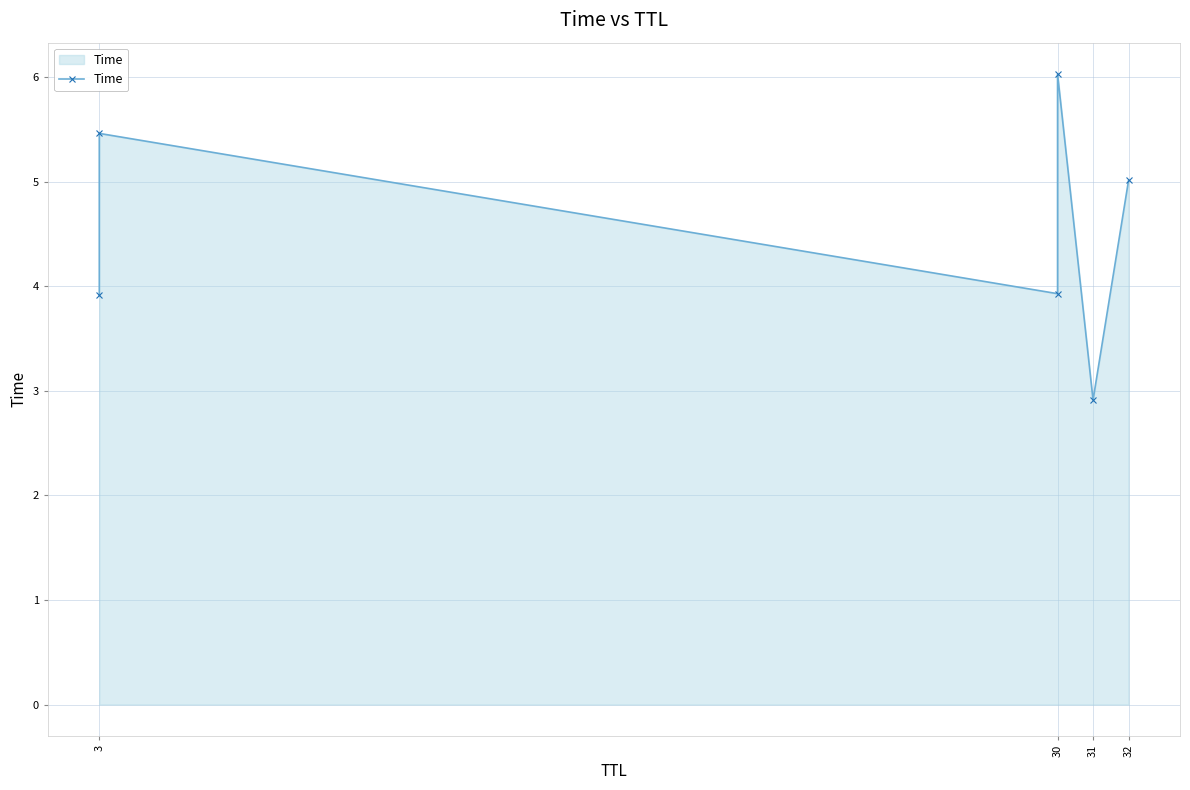

Between 3 and 30, which is larger?

30